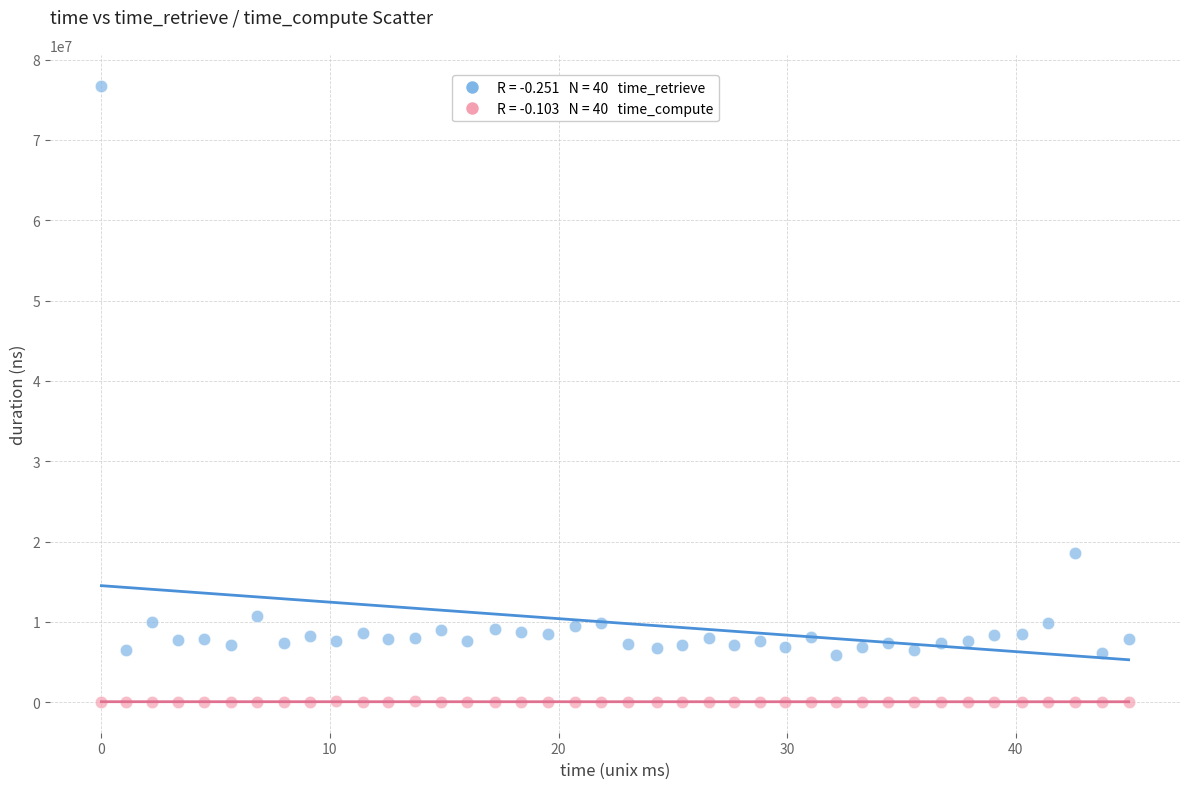

Across all data points, what is the range of Y values (max minus min)?

76711671